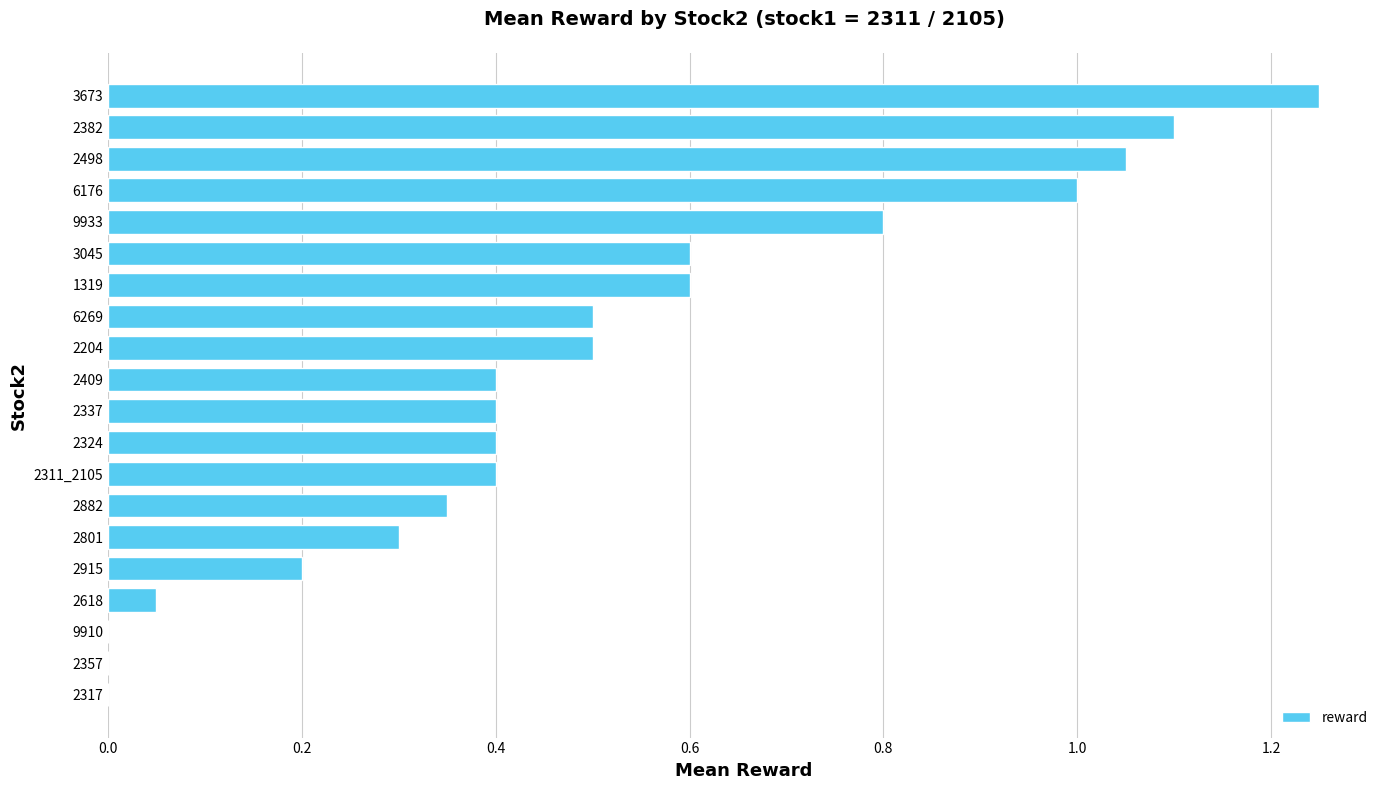

How many categories are shown in the chart?

20